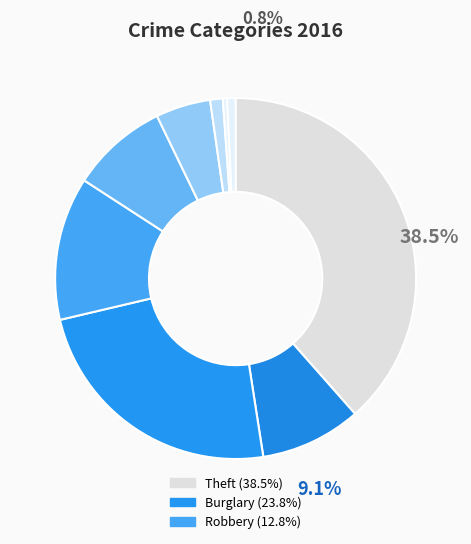

Count the number of slices in the pie.

9